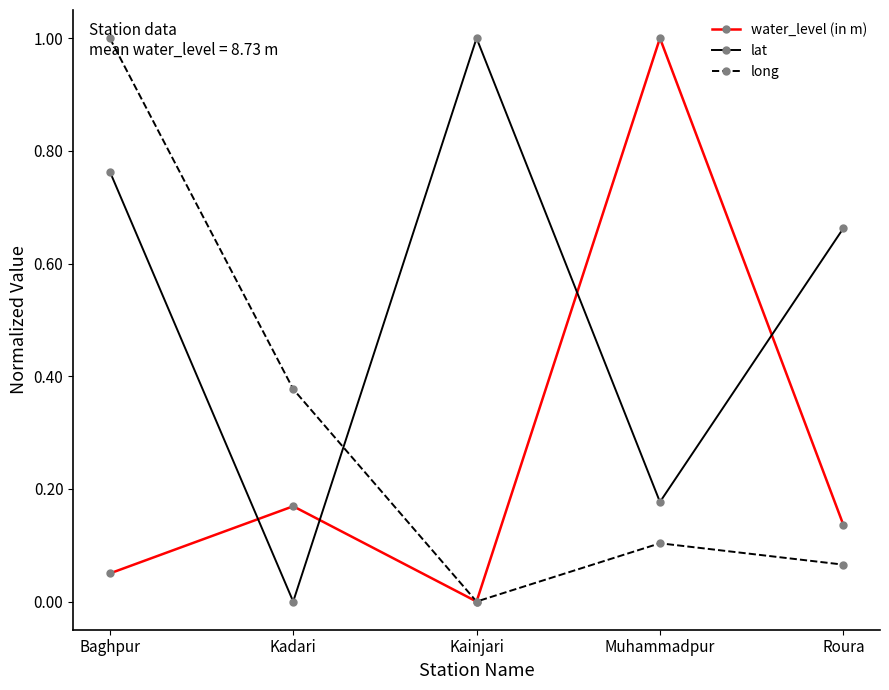

After their last crossing, which series has the higher values: water_level (in m) or lat?

lat